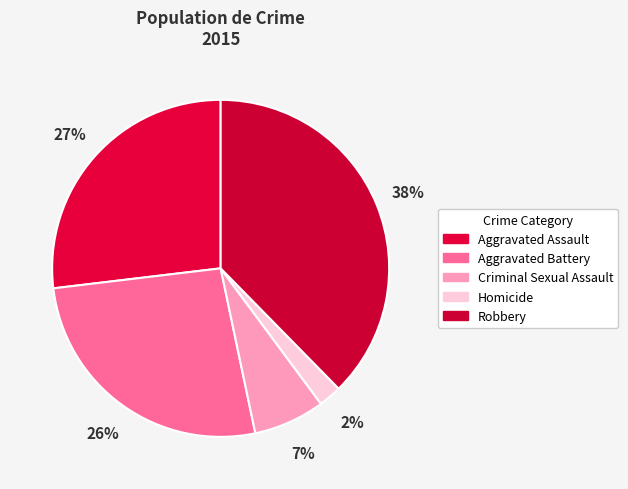

How many segments does this pie chart have?

5